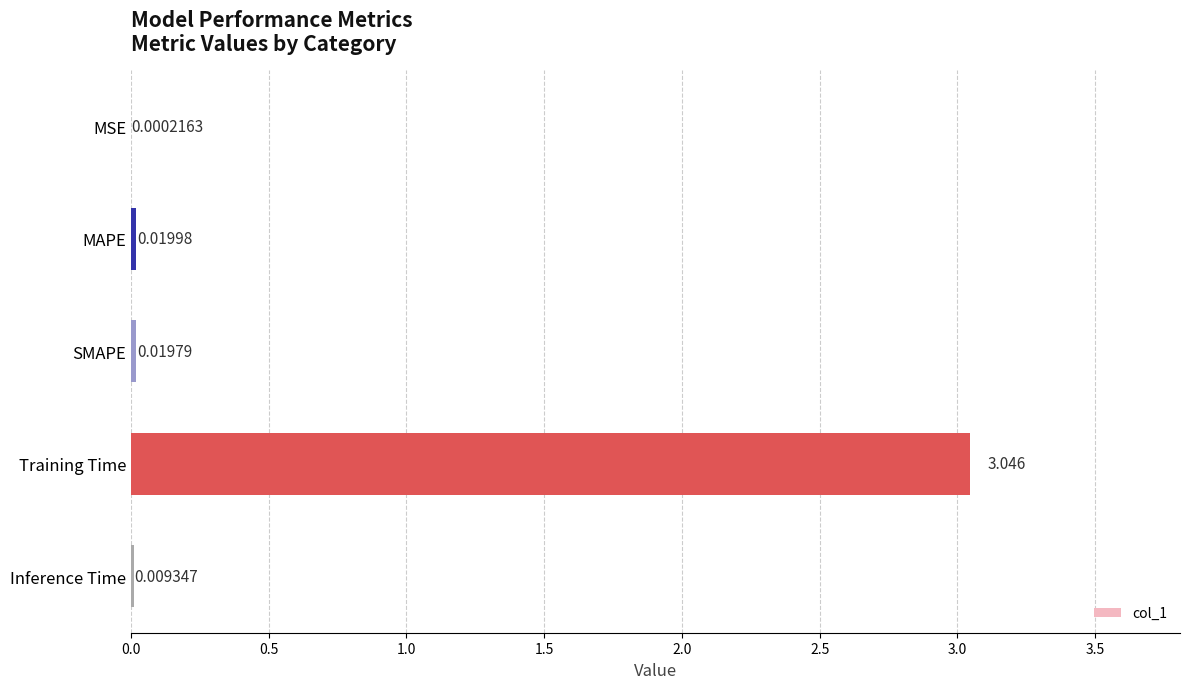

Where is the data nearest to the value 1?

MAPE